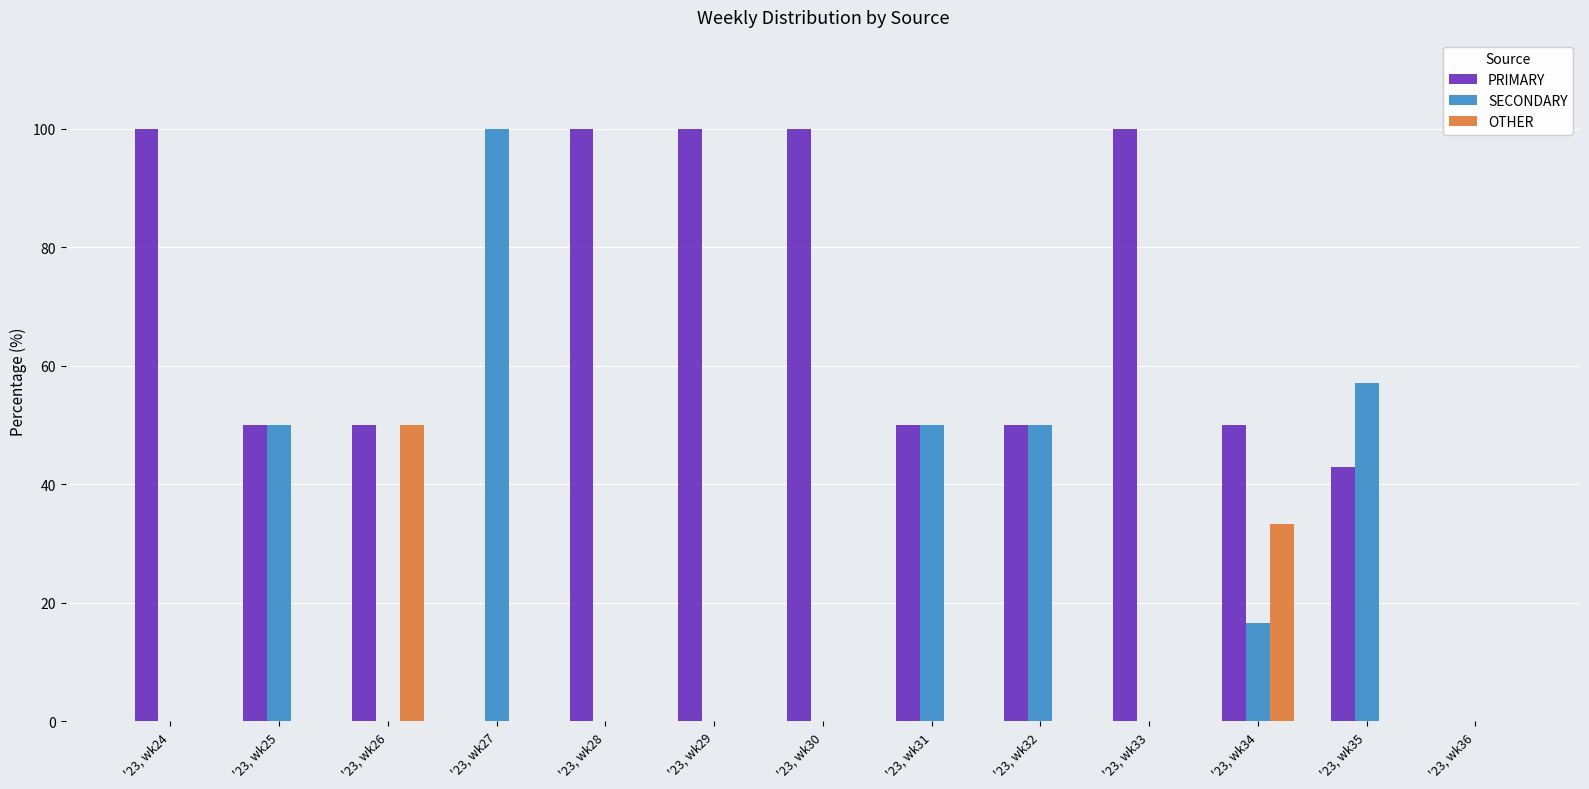

Which series has the largest total across all categories?

PRIMARY